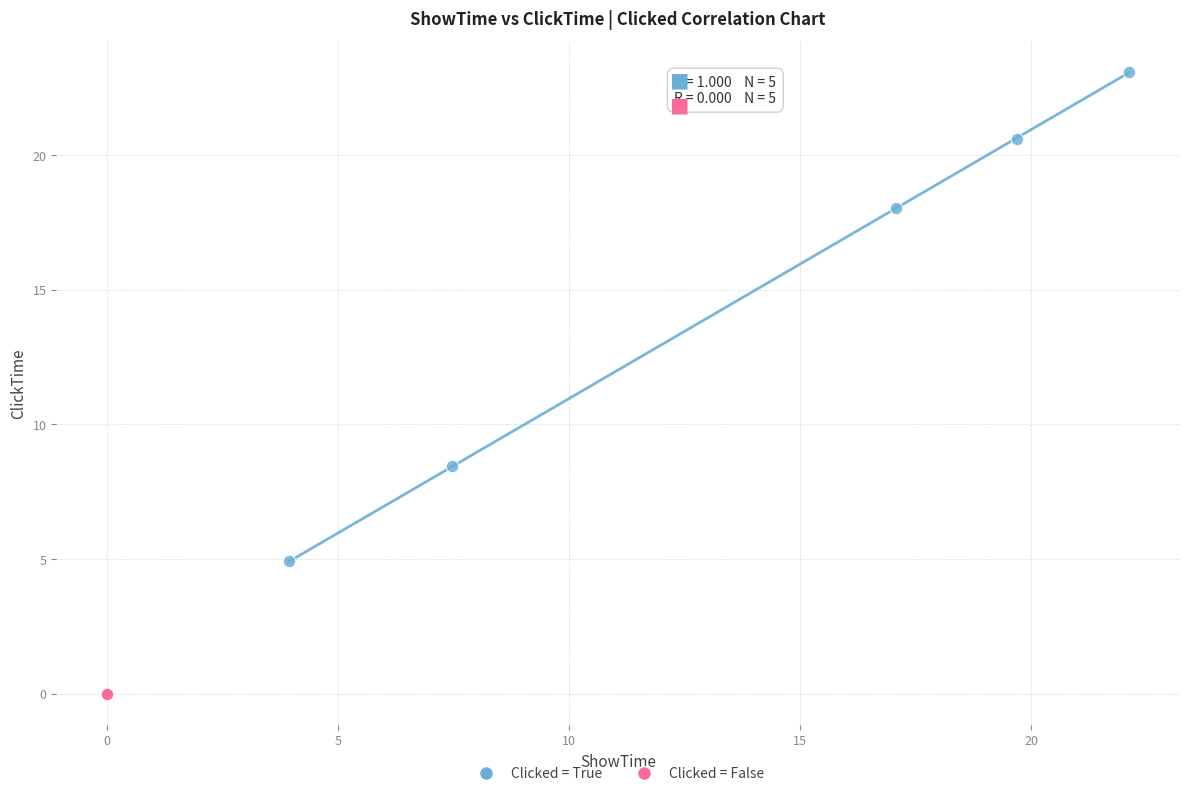

Which series contains the lowest Y value?

Clicked = False